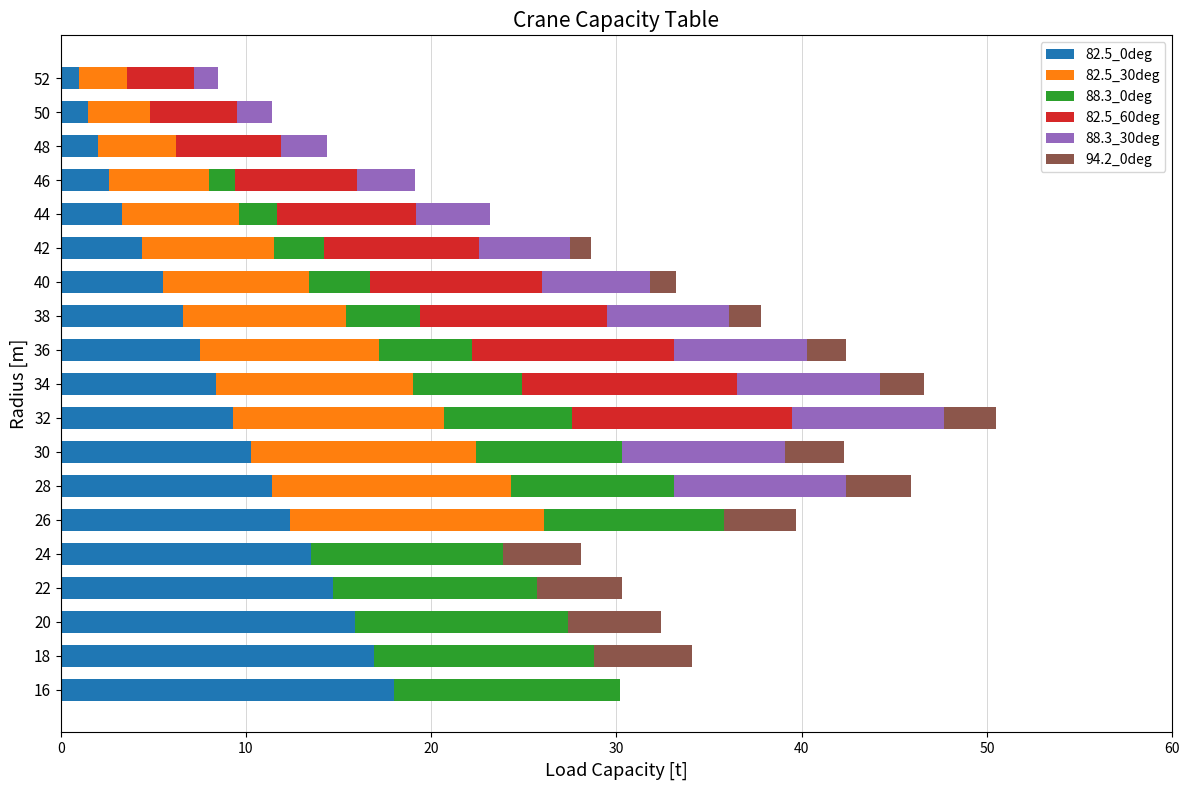

What is the total value across all series at 34?

46.6